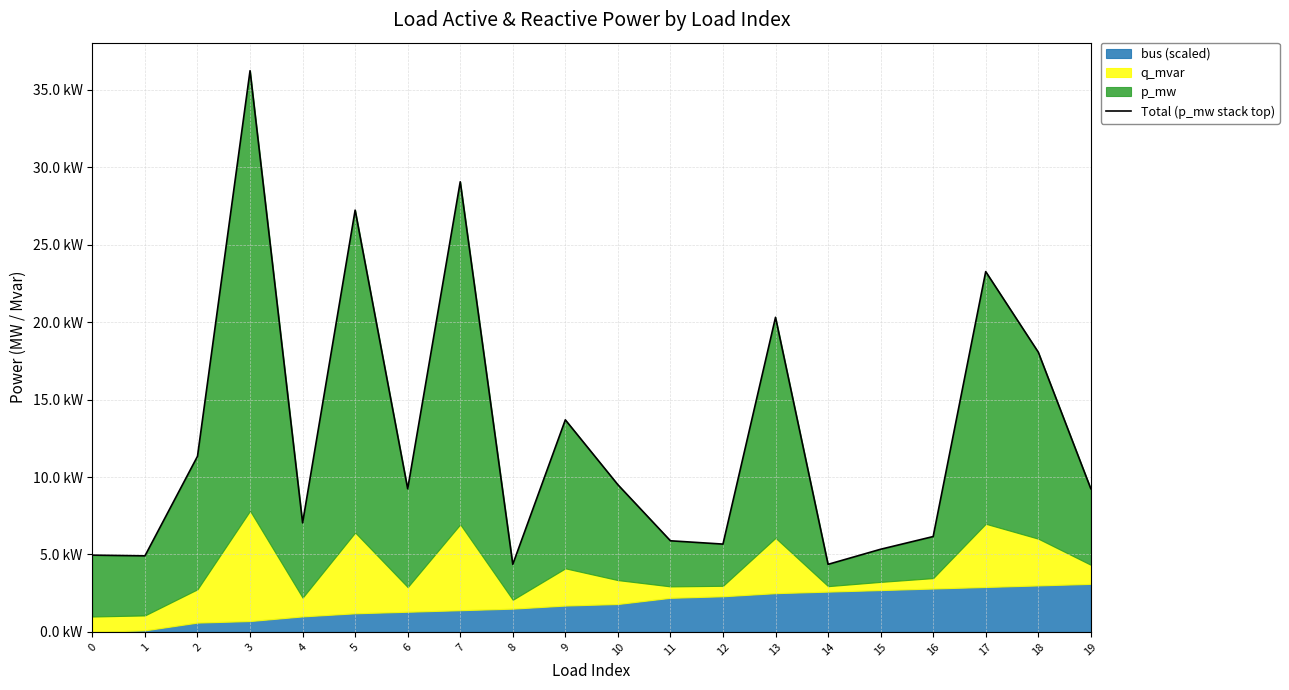

The value at 9 is 0.0. True or false?

False